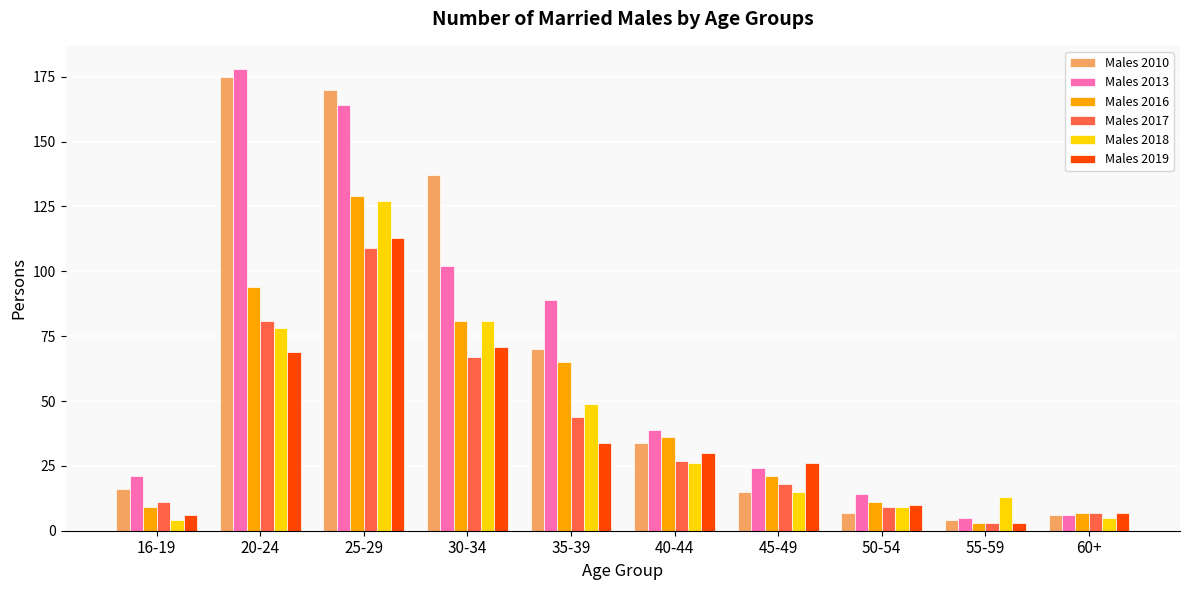

The Males 2017 series shows 43 at 30-34. True or false?

False